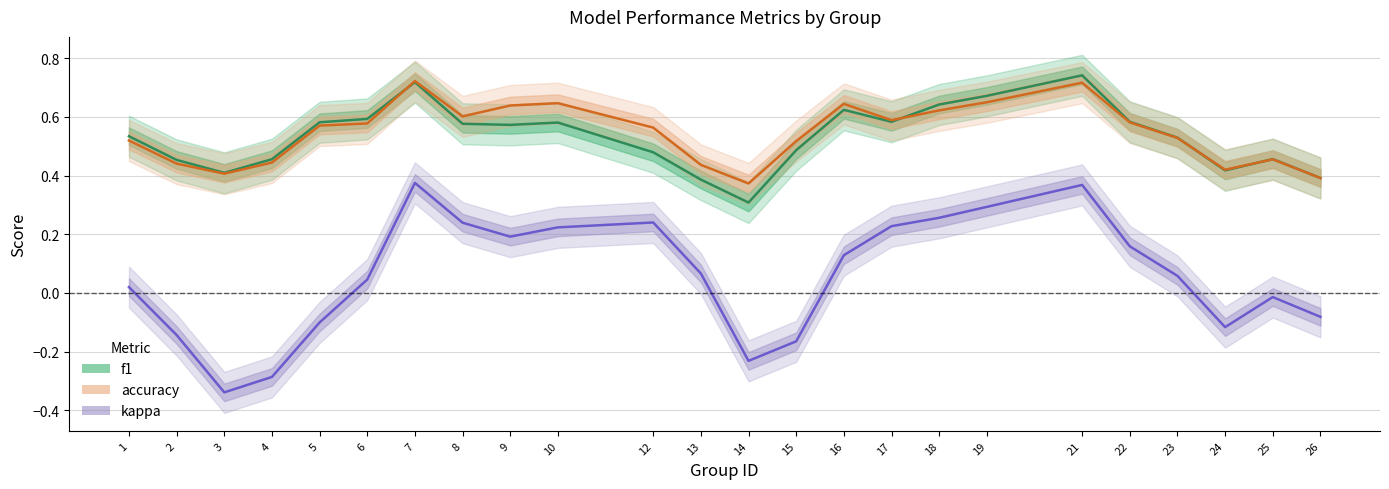

True or false: kappa and accuracy intersect in this chart.

False